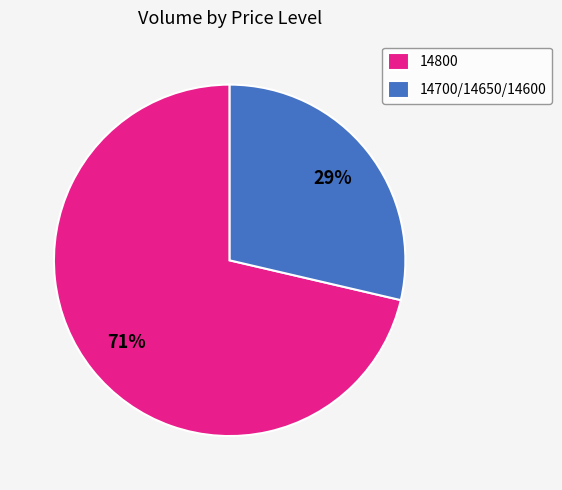

How many segments does this pie chart have?

2